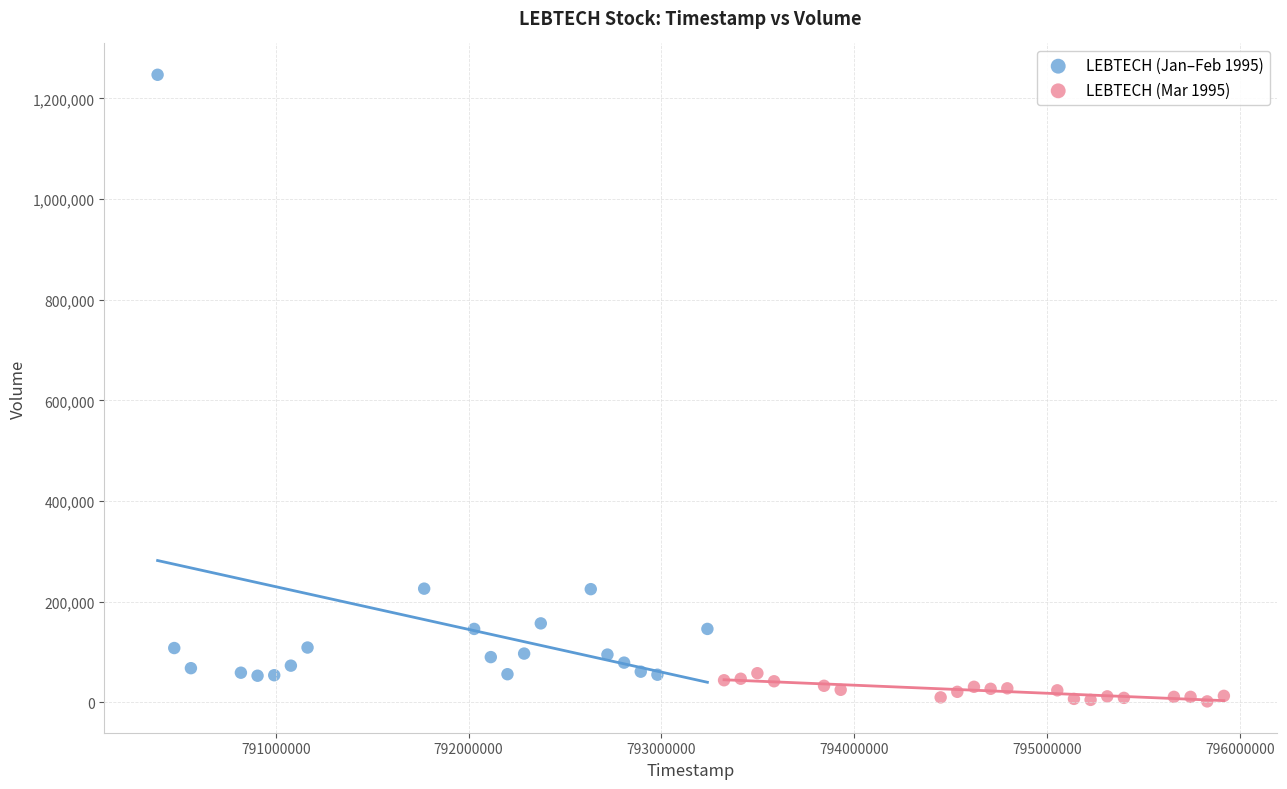

What are all the series names shown in the legend?

LEBTECH (Jan–Feb 1995), LEBTECH (Mar 1995)